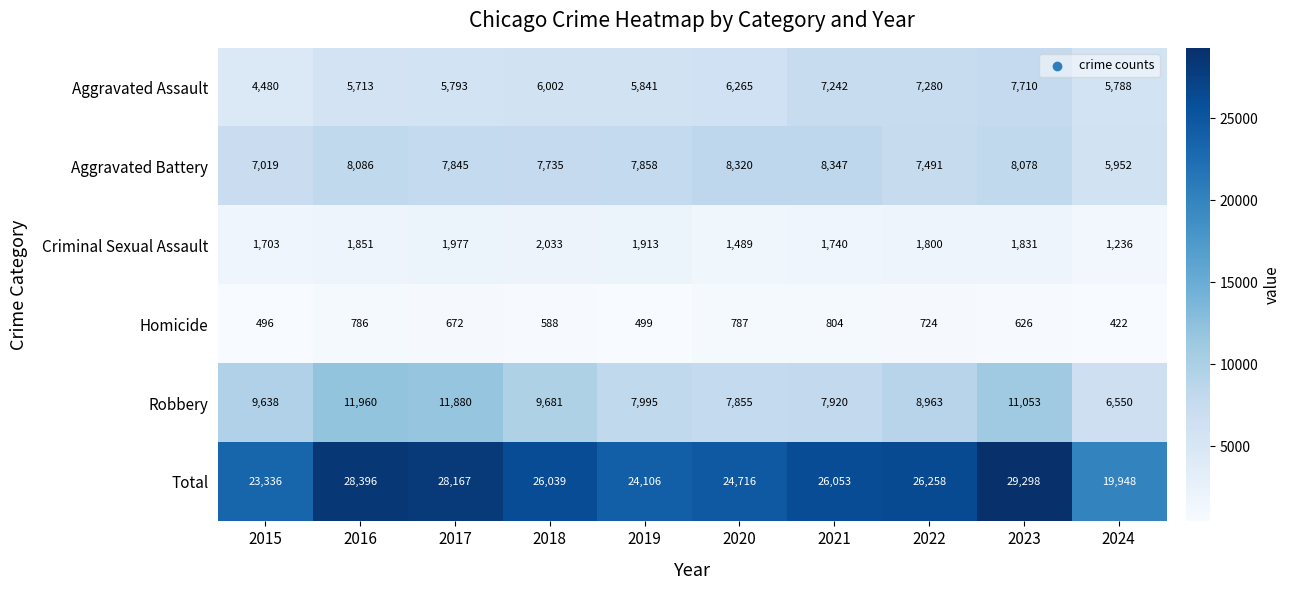

What is the total value across all series at 2018?

52078